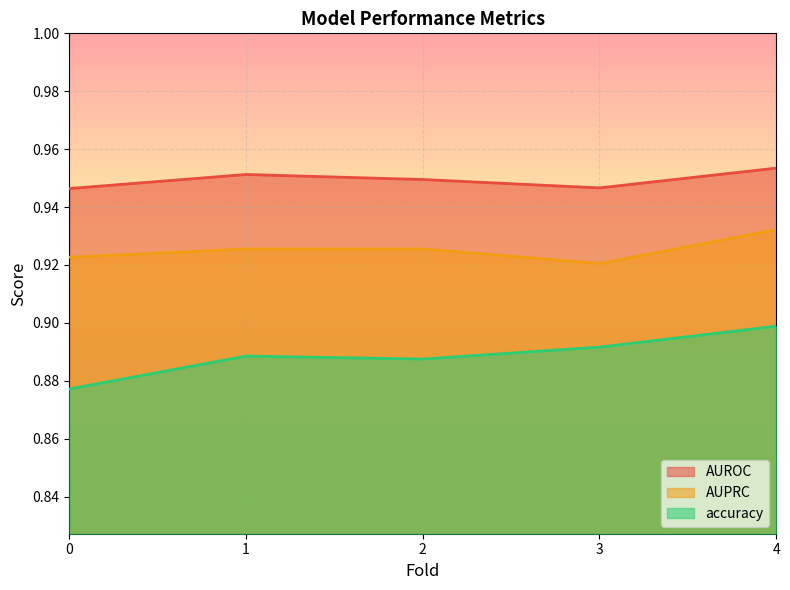

True or false: accuracy has more than 1 interior local peaks.

False